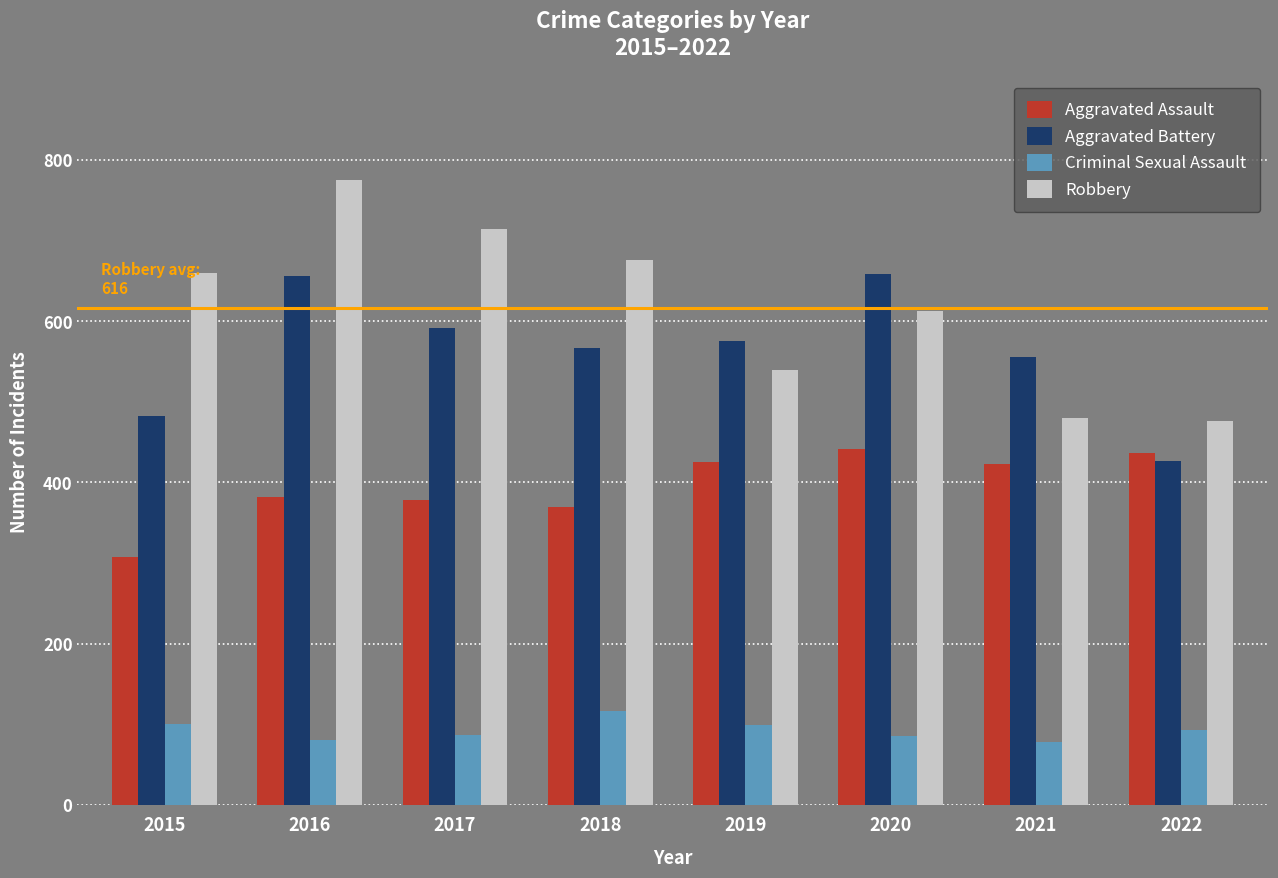

What is the value of the Aggravated Assault bar at the 4th from the left?

369